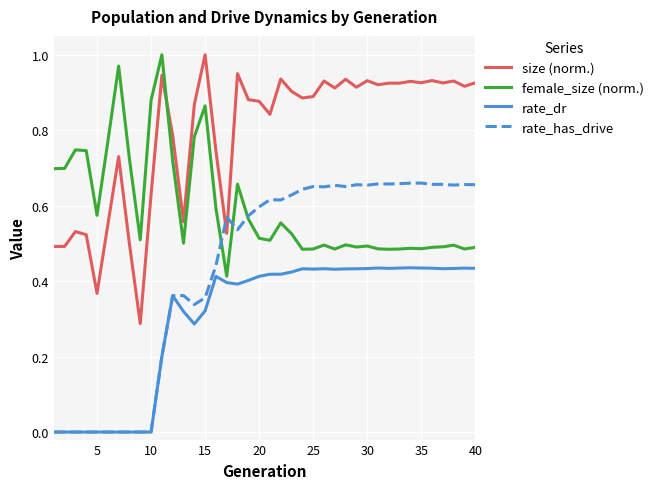

Does the chart display data point markers on the line(s)?

No